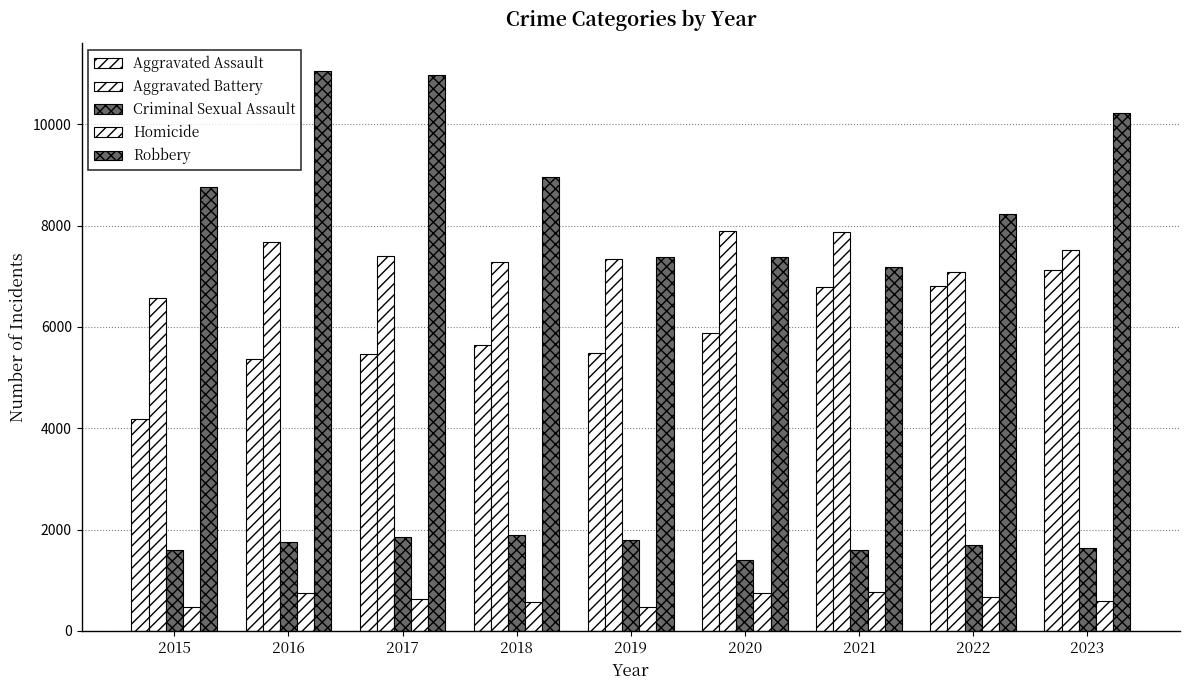

How many categories are shown in the chart?

9